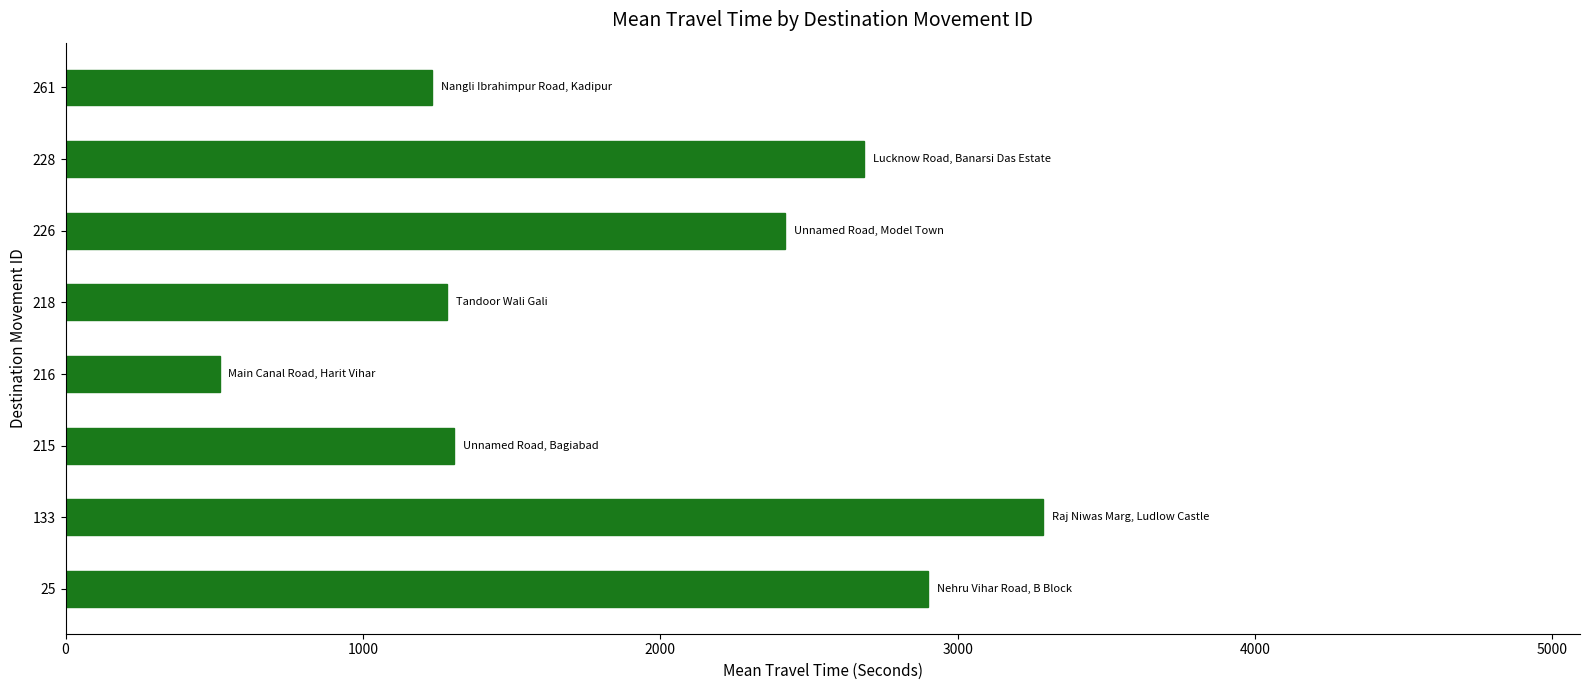

Reading bottom to top, transcribe all the data shown in this chart.

2900	3286	1307	518	1283	2419	2687	1234